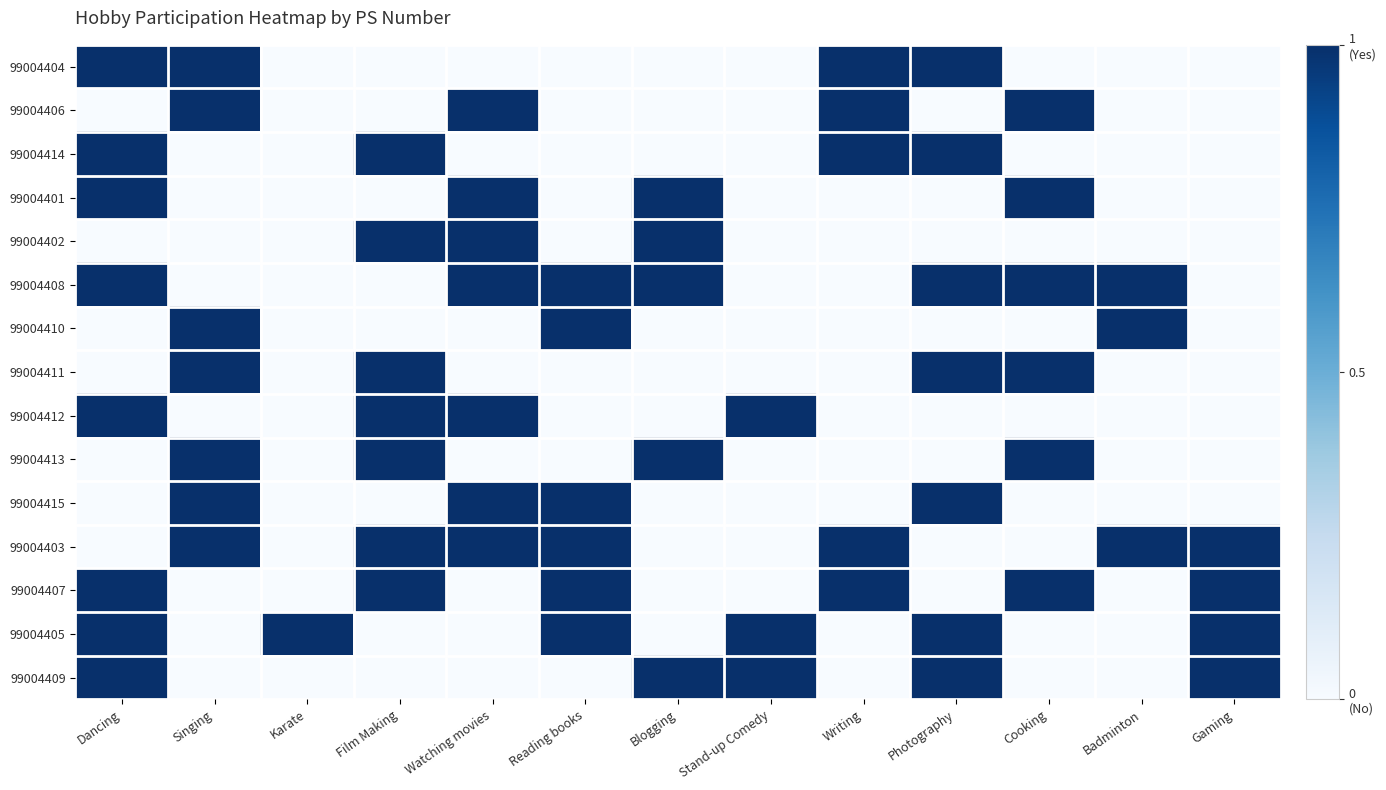

What is the total value across all series at Reading books?

6